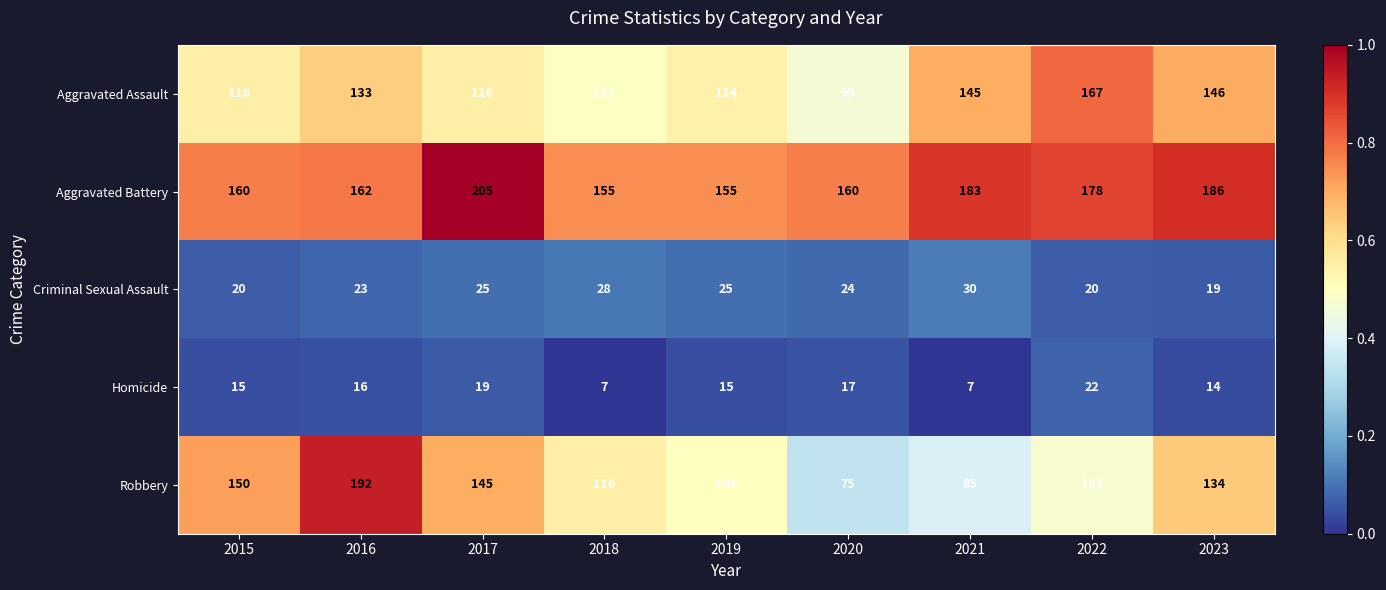

What is the total value across all series at 2019?

415